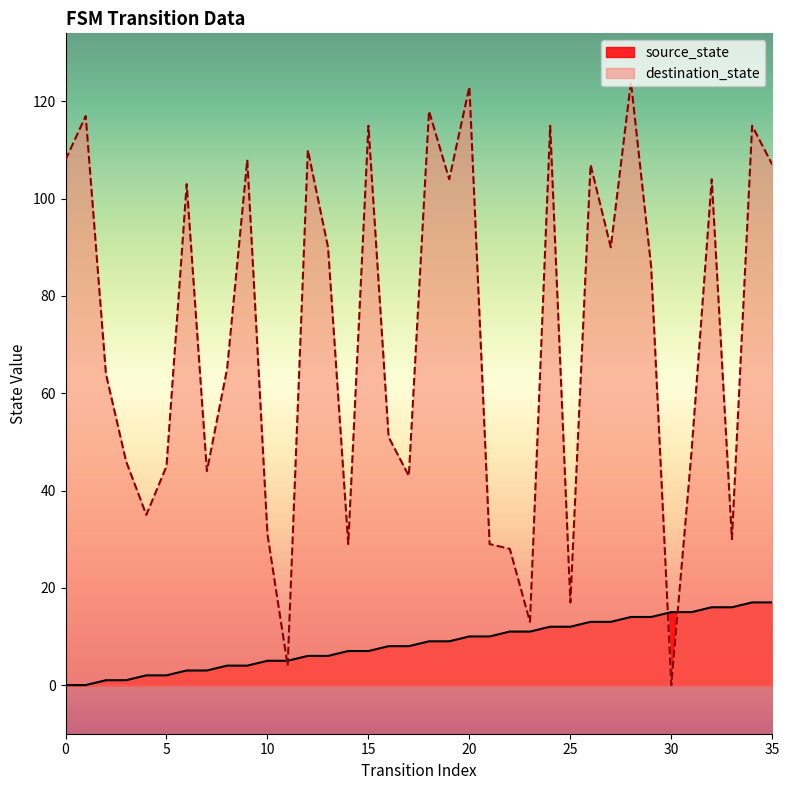

The value of source_state at 21 is 14. True or false?

False